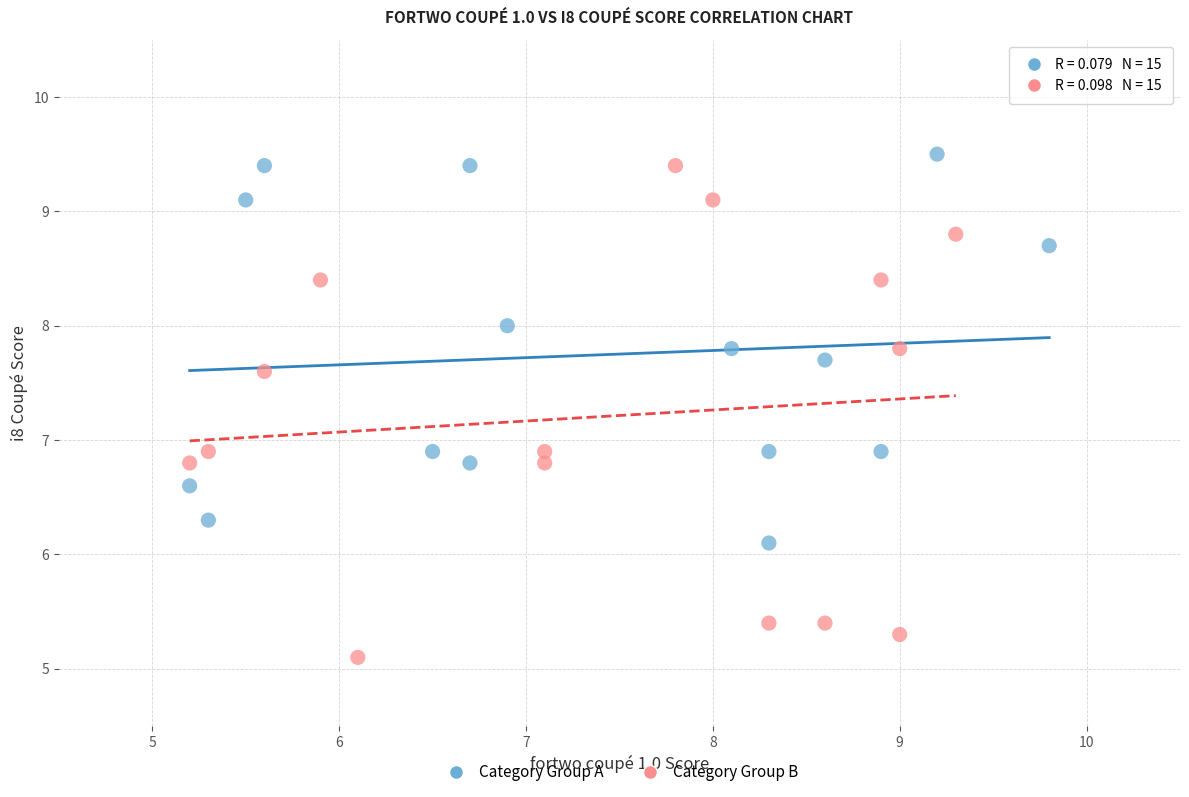

Which series reaches the minimum Y coordinate?

Category Group B